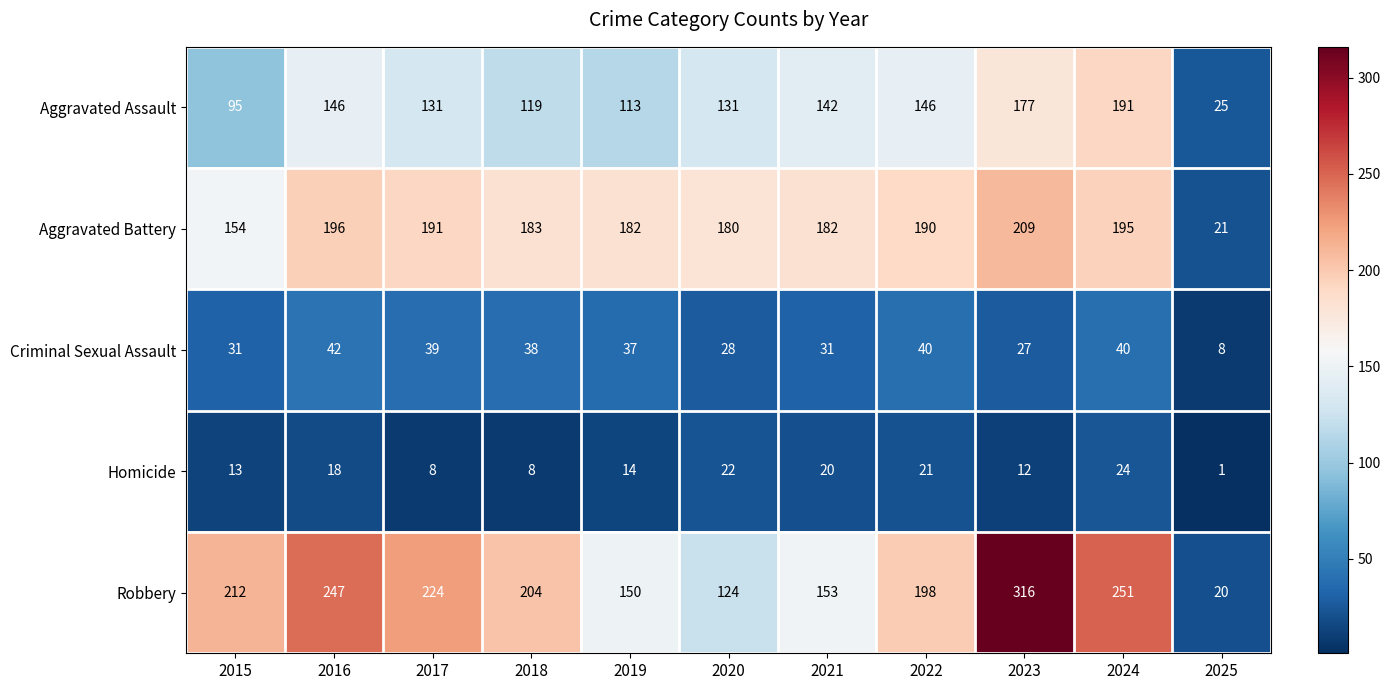

The value of Homicide at 2018 is 3. True or false?

False